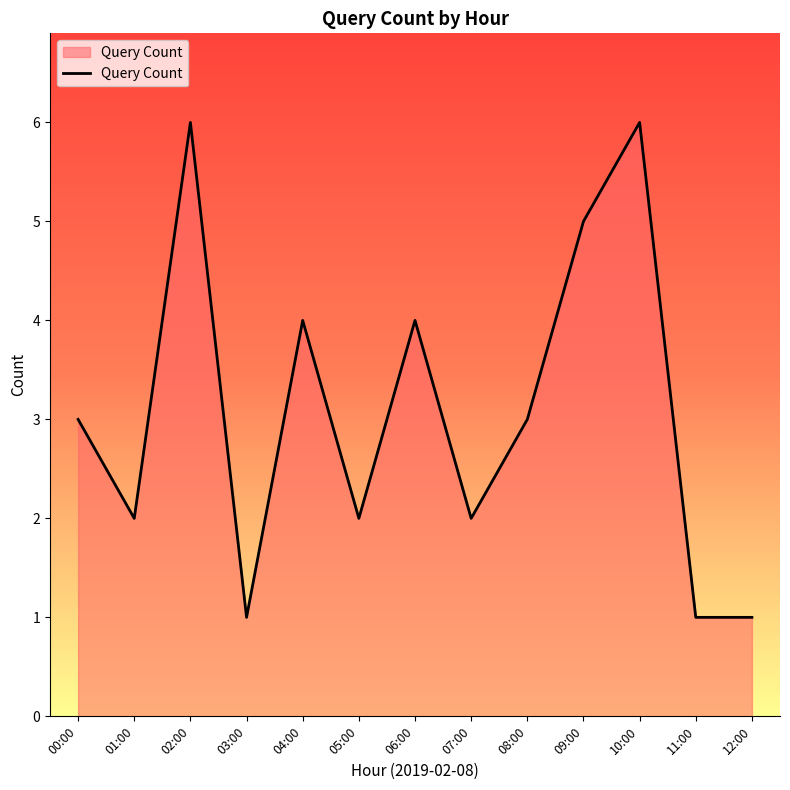

How many distinct data groups are displayed?

1